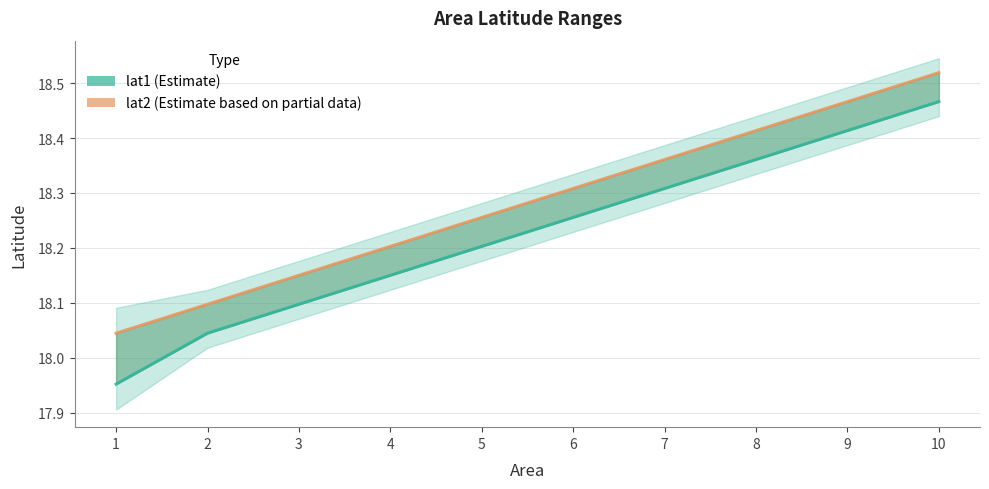

What is the spread (max minus min) of values at 3?

0.1